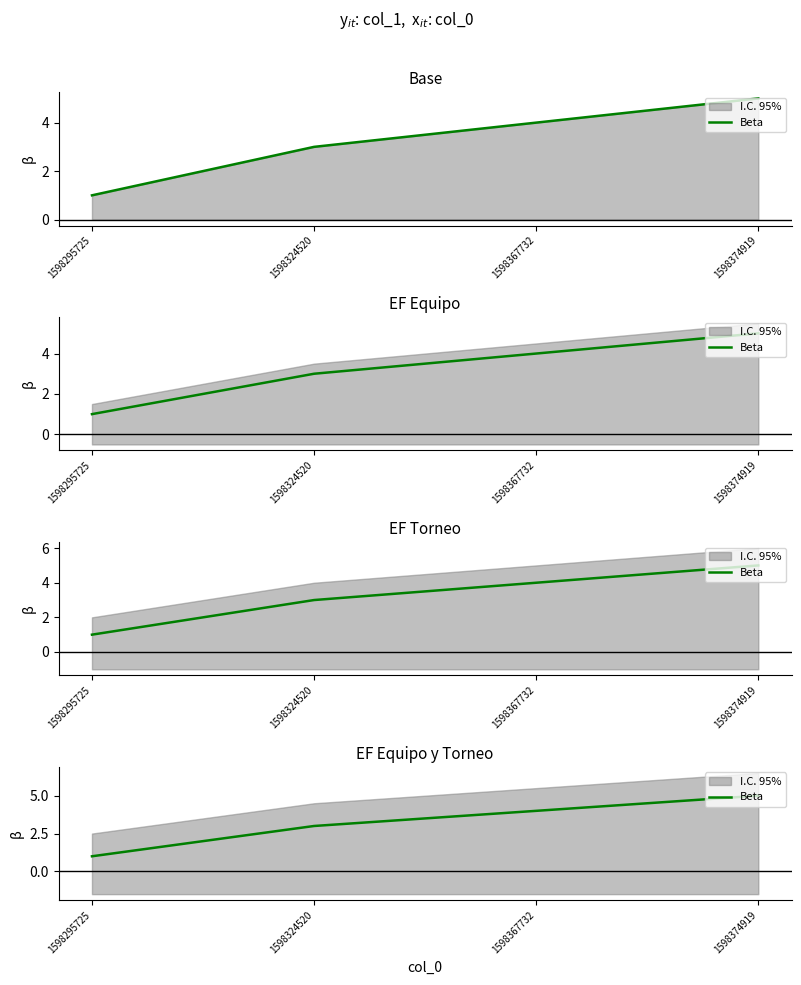

How many data points are less than 4?

2